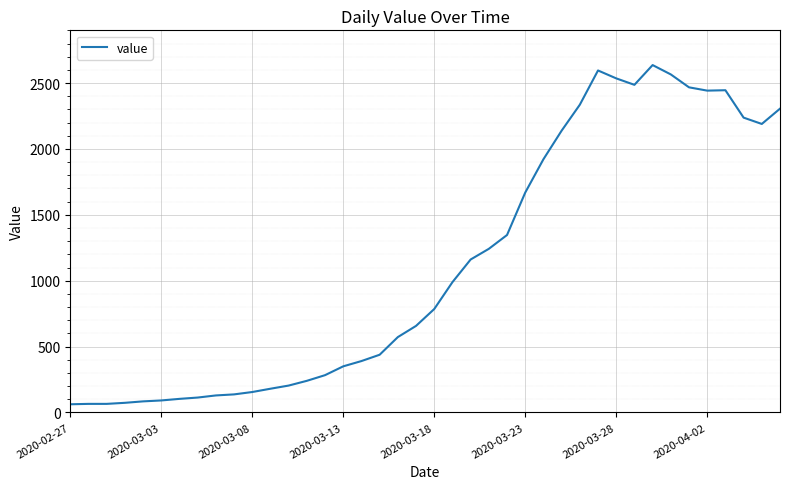

What is the smallest value displayed?

62